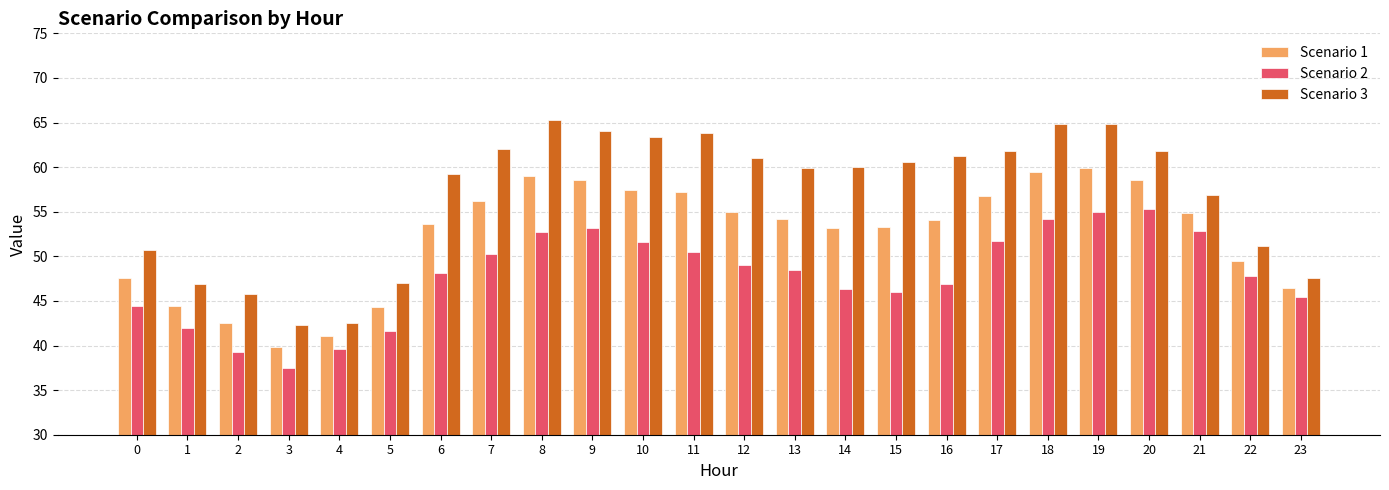

Rank the series by their average value, from highest to lowest.

Scenario 3, Scenario 1, Scenario 2